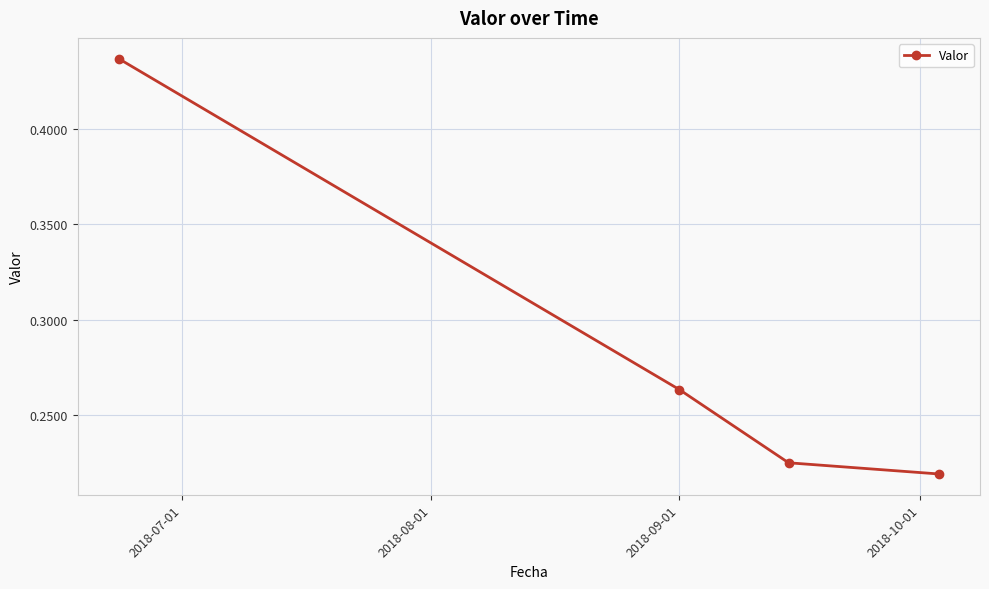

What is the sum of all values?

1.1